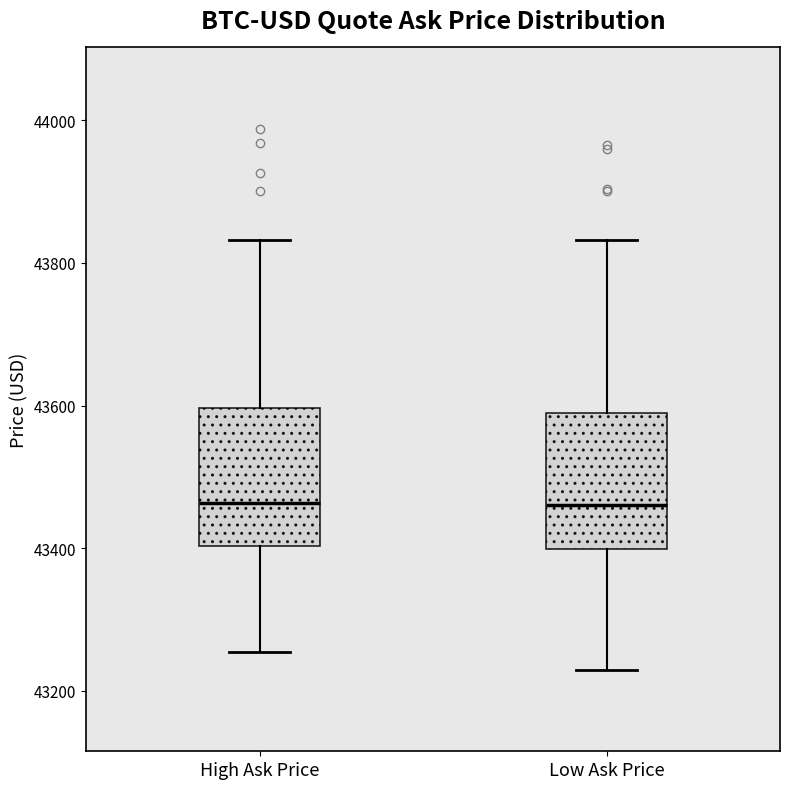

Where does the lower whisker of the box for Low Ask Price end on the y-axis? The values are not printed on the chart, so give them approximately, as read against the axis.

43220